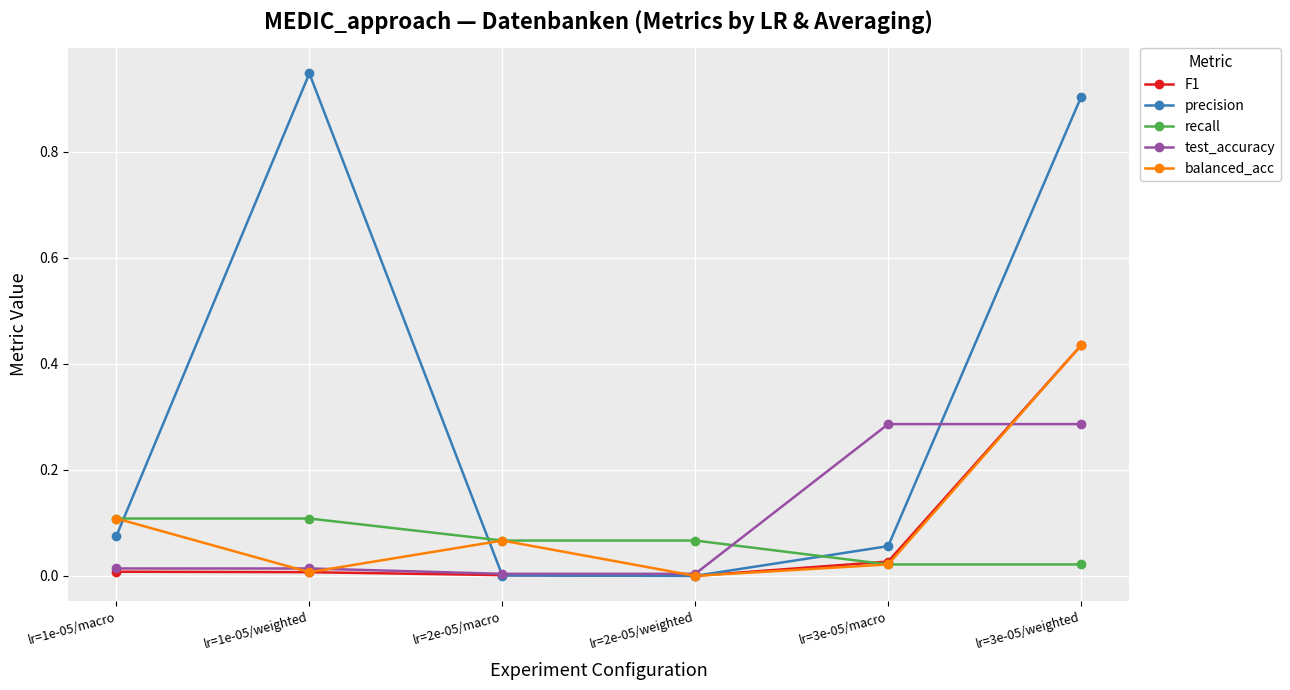

Does the chart have visible grid lines?

Yes